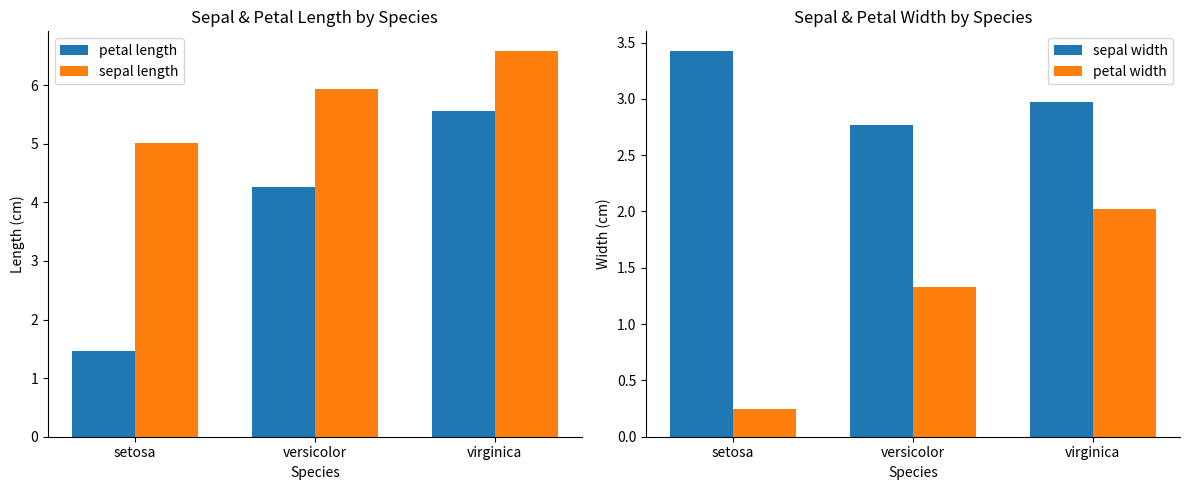

What is the smallest value displayed?

0.2